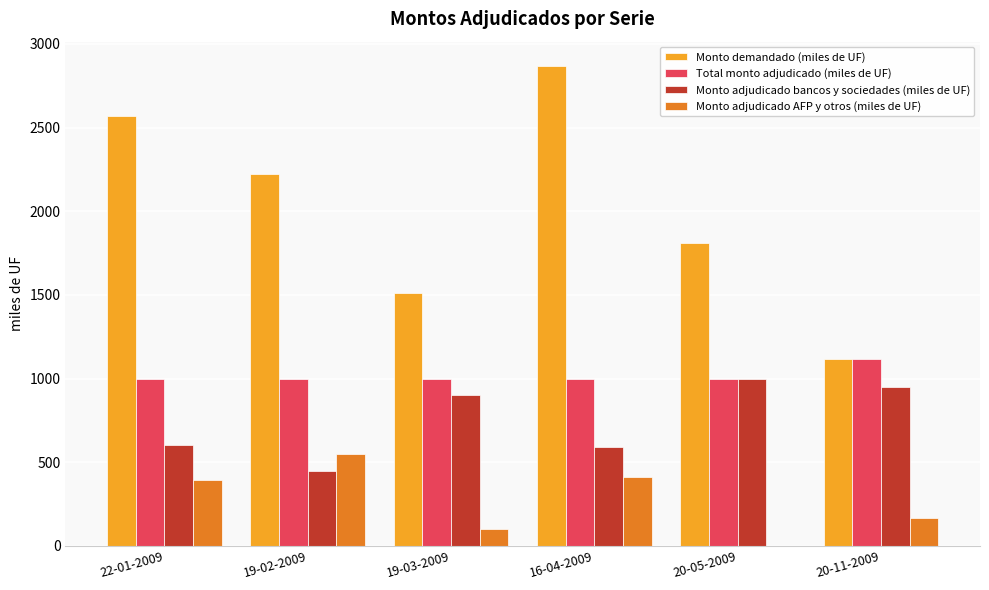

Which series has the largest range (max minus min)?

Monto demandado (miles de UF)